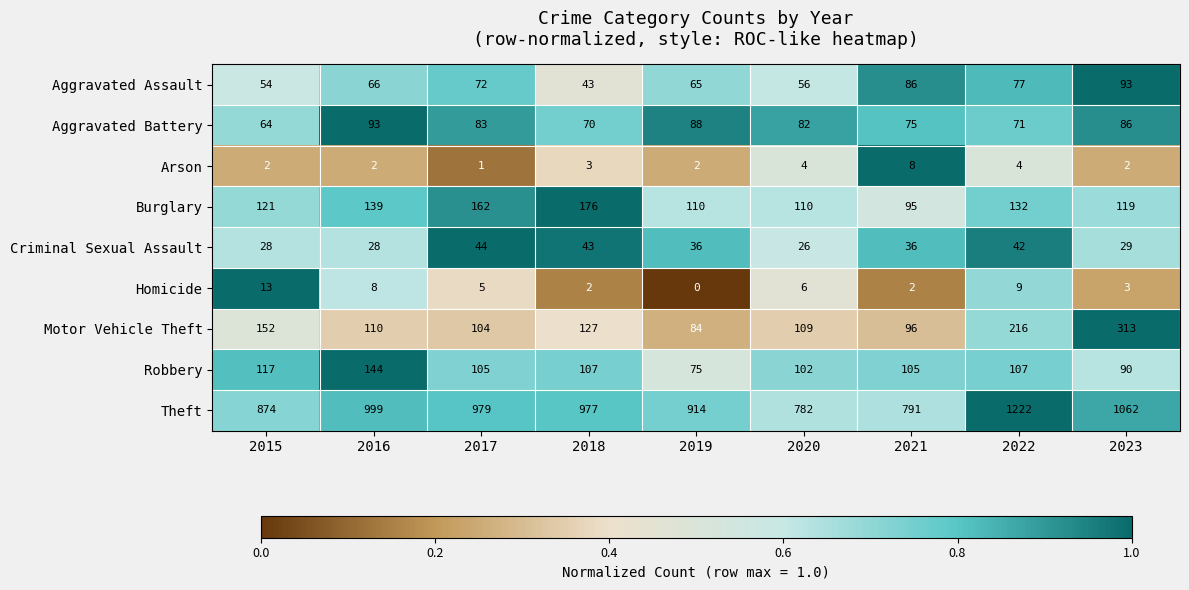

Between 2022 and 2023, which series saw the biggest shift?

Theft